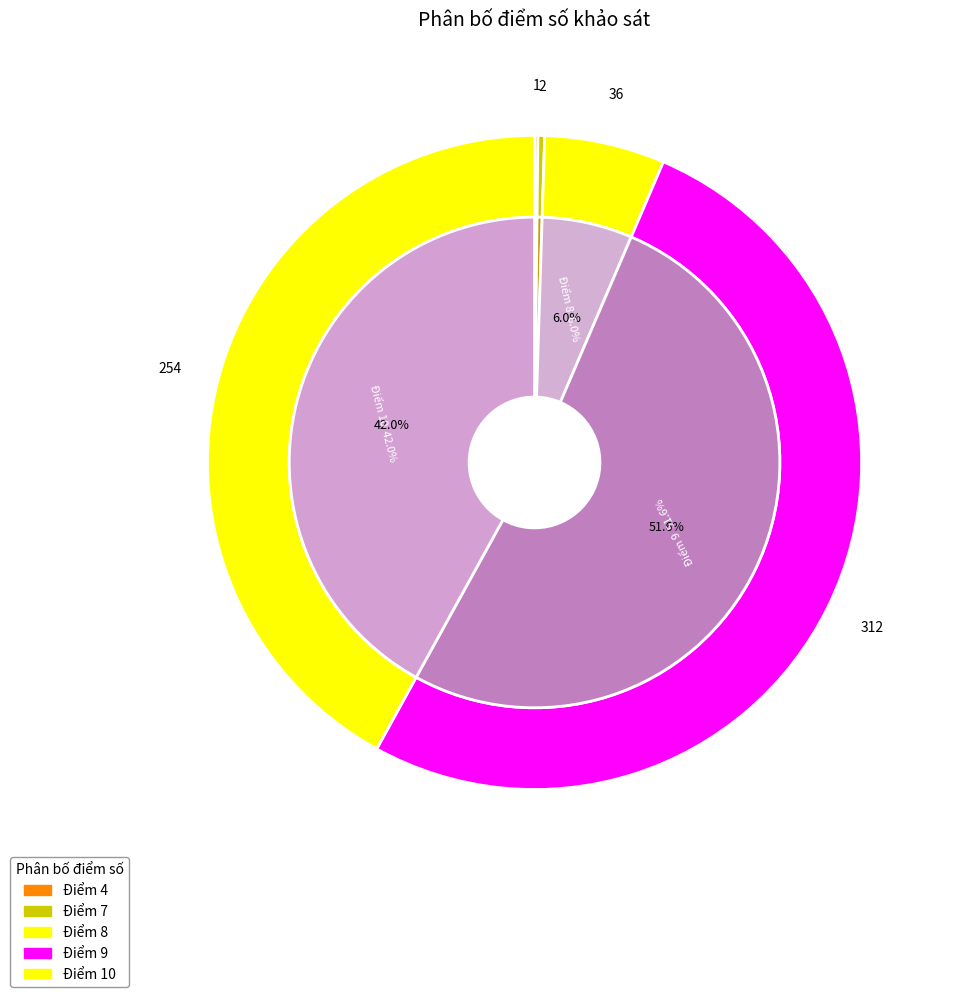

Which category has the smallest portion of the pie?

4